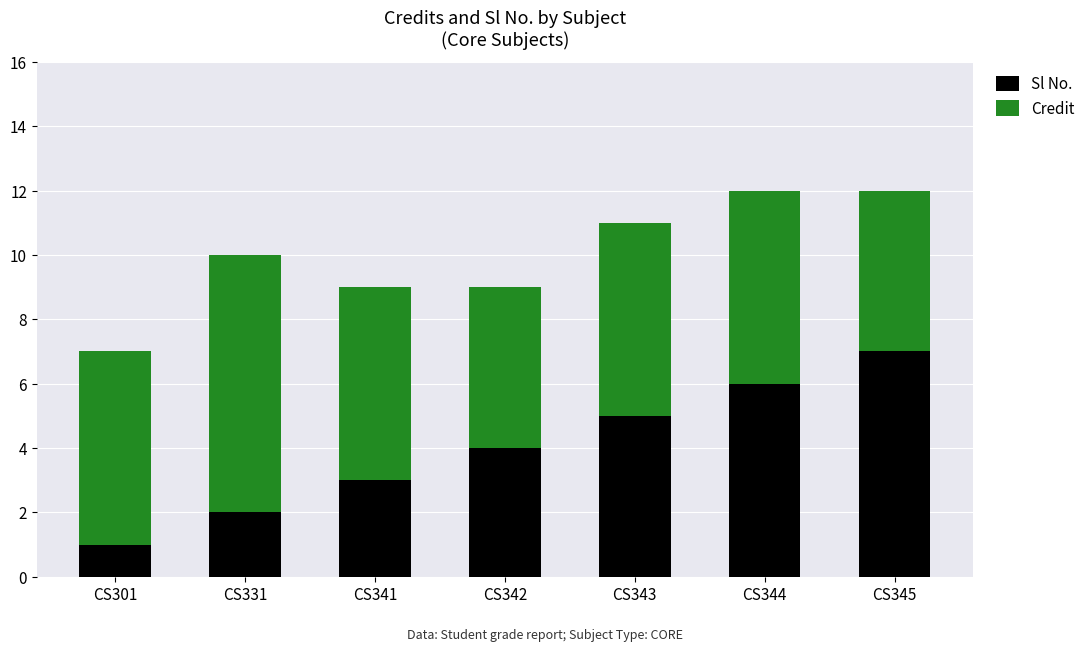

The Sl No. series shows 7 at CS342. True or false?

False